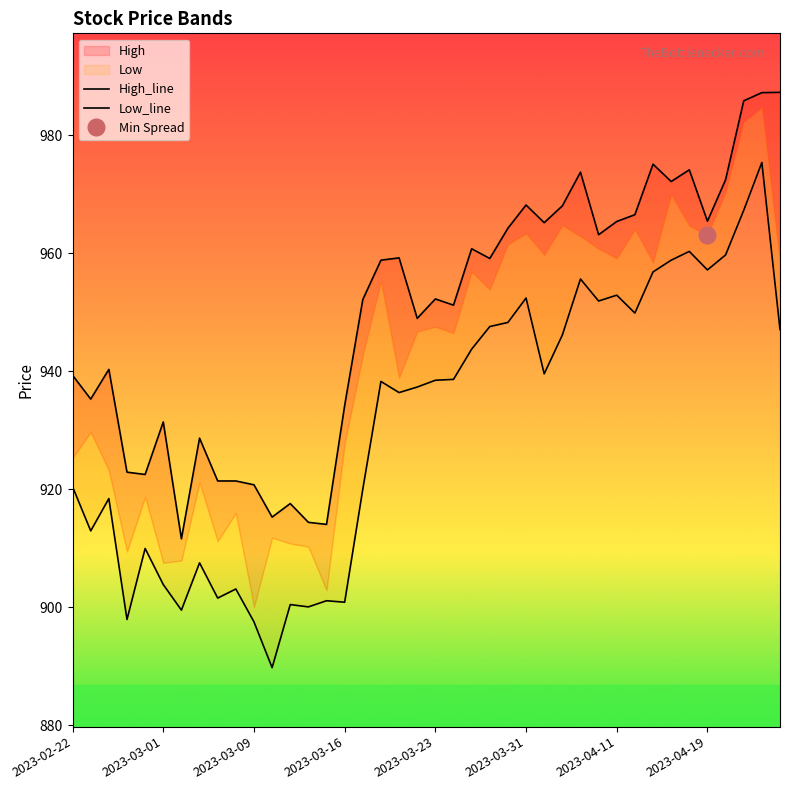

At which label does High_line first exceed 958?

17